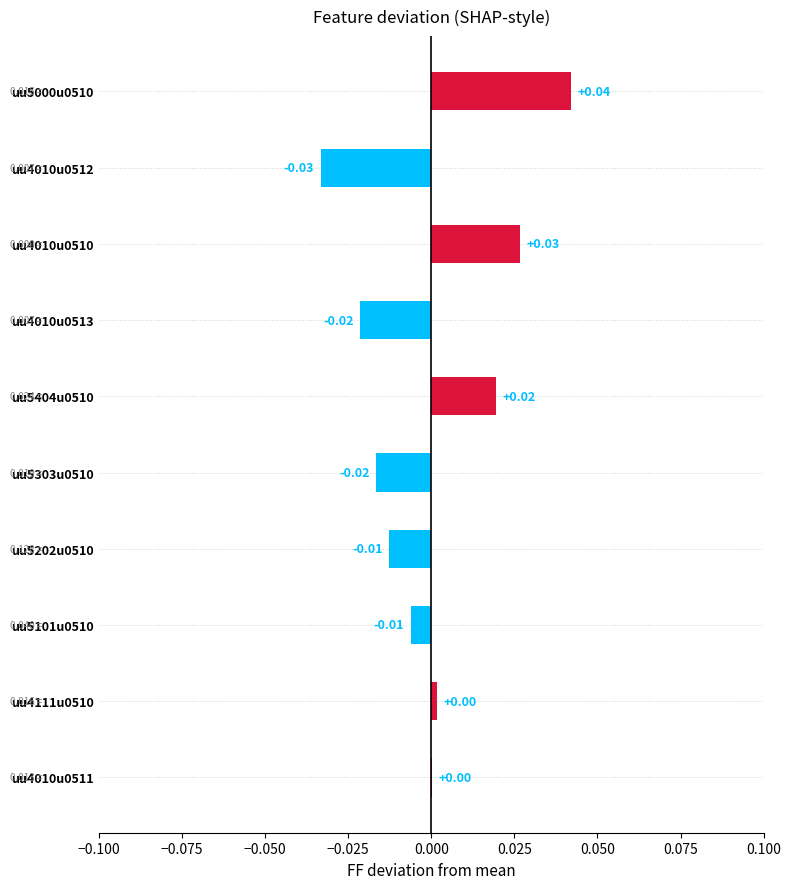

Between uu4010u0510 and uu4010u0513, which is larger?

uu4010u0510